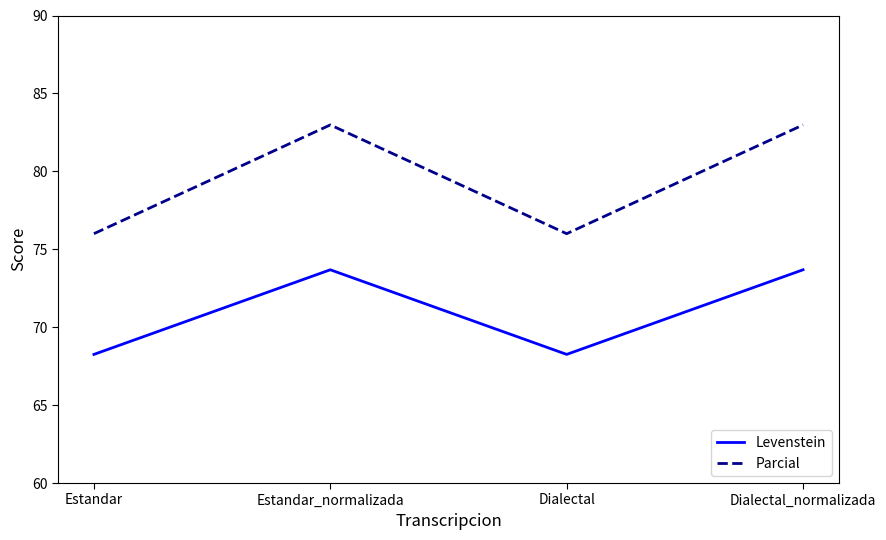

What position from the right is Estandar_normalizada?

3